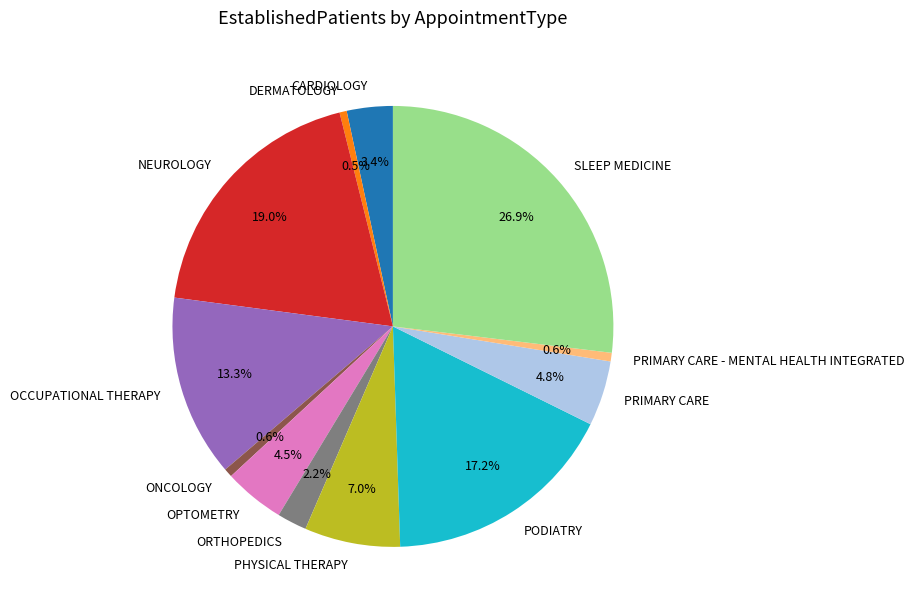

Which slice is the largest?

SLEEP MEDICINE